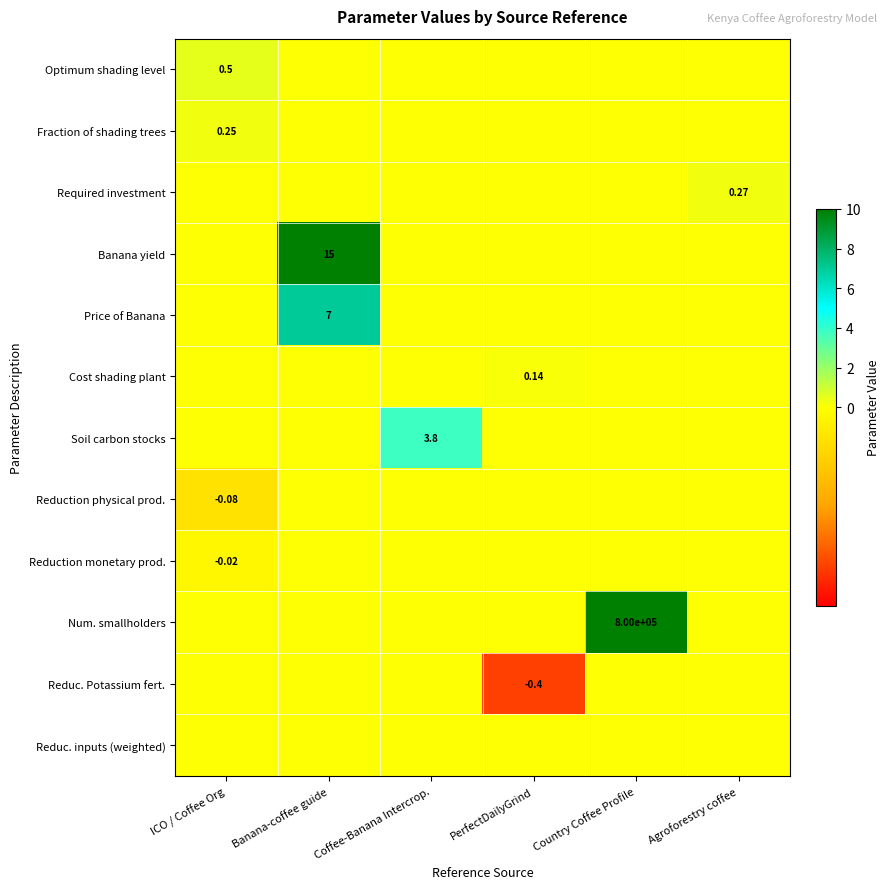

Is the value of Num. smallholders at Banana-coffee guide greater than the value of Soil carbon stocks at ICO / Coffee Org?

No